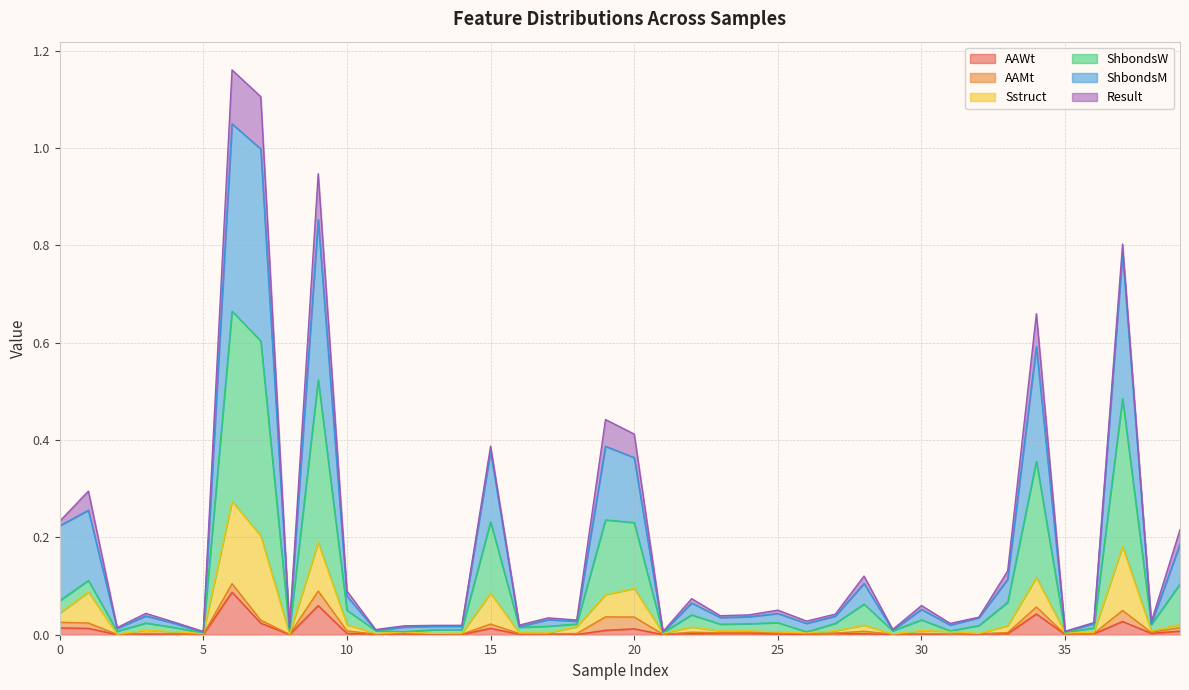

Rank the series at 0 from highest to lowest value.

ShbondsM, ShbondsW, Sstruct, AAWt